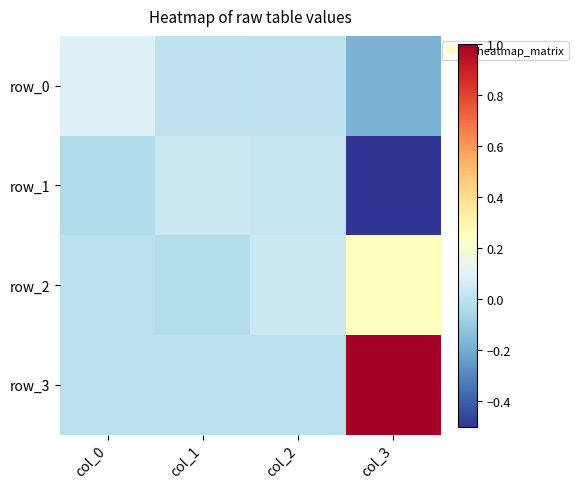

List the series in order of their peak value, lowest first.

row_1, row_0, row_2, row_3